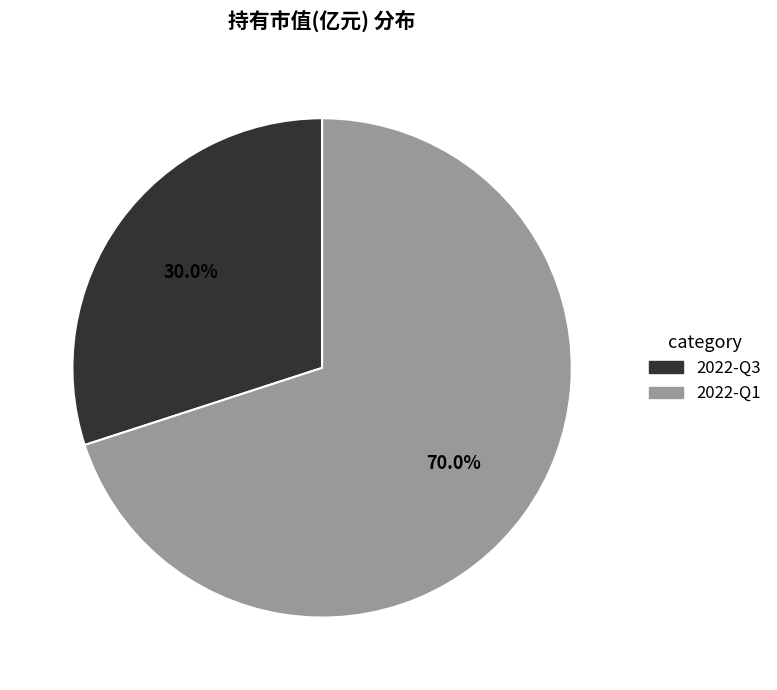

How many slices are in this pie chart?

2